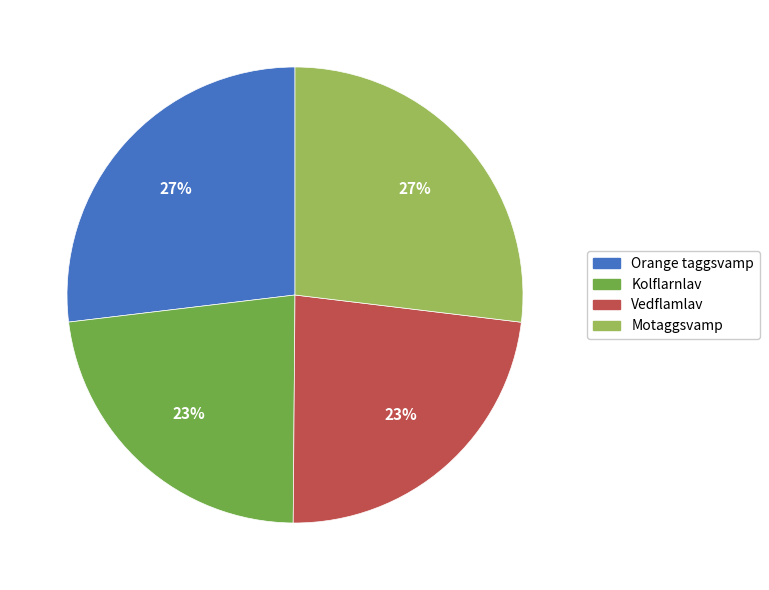

What is the ratio of the value at Kolflarnlav to the value at Orange taggsvamp?

0.9